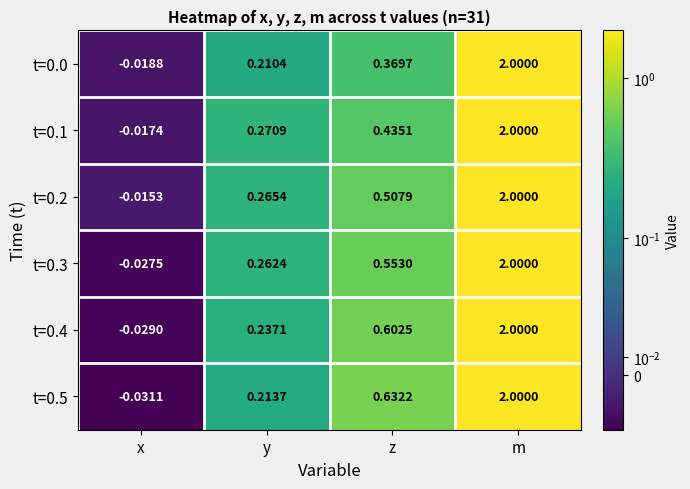

How many values in t=0.3 are above zero?

3